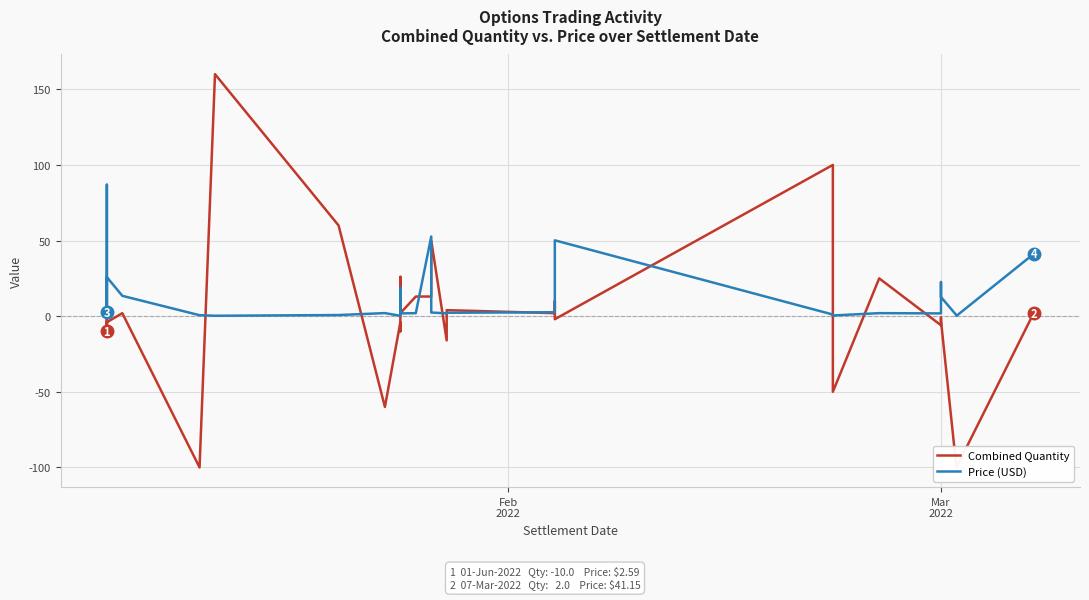

Reading left to right, list all the values displayed in this chart.

Combined Quantity: -10.0	-4.0	2.0	-2.0	-10.0	-4.0	2.0	-100.0	160.0	60.0	-60.0	-4.0	-10.0	26.0	2.0	13.0	13.0	50.0	-16.0	4.0	2.0	10.0	-2.0	100.0	-50.0	25.0	-6.0	-1.0	-3.0	-100.0	-100.0	2.0
Price (USD): 2.6	13.9	36.7	86.9	1.8	25.8	13.4	0.7	0.3	0.8	2.0	0.2	18.6	1.7	1.9	2.0	52.7	2.4	1.9	2.2	2.6	24.3	50.1	1.1	0.5	2.0	1.8	22.6	12.7	0.7	0.2	41.1